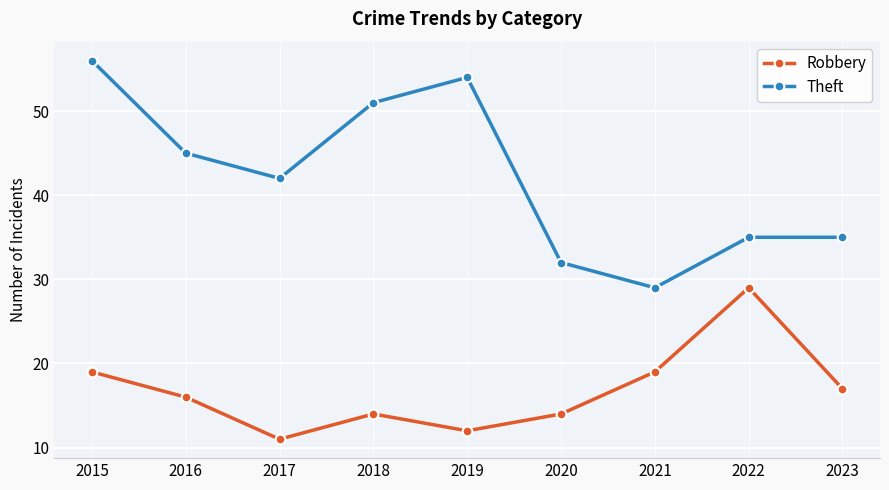

True or false: Robbery and Theft intersect in this chart.

False